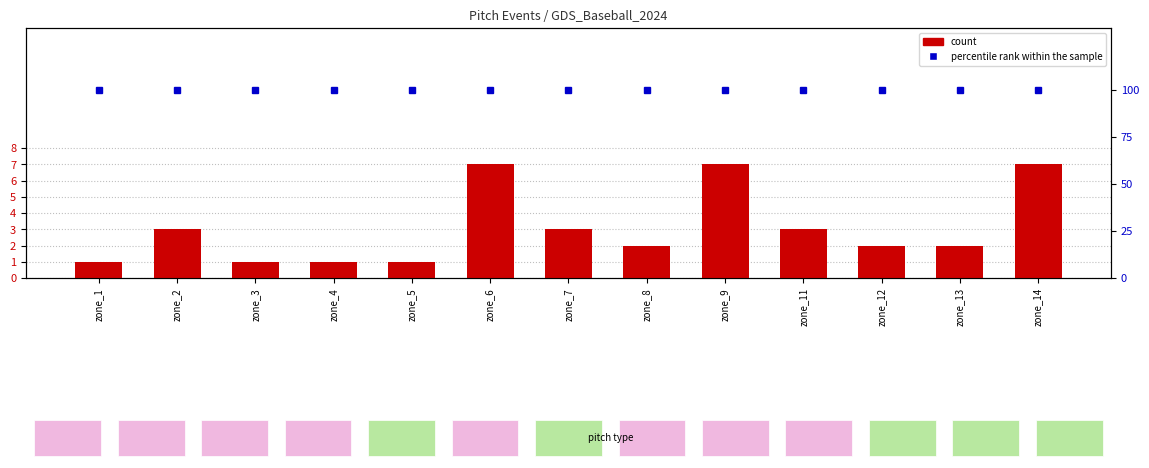

The value of percentile rank within the sample at zone_8 is 100. True or false?

True